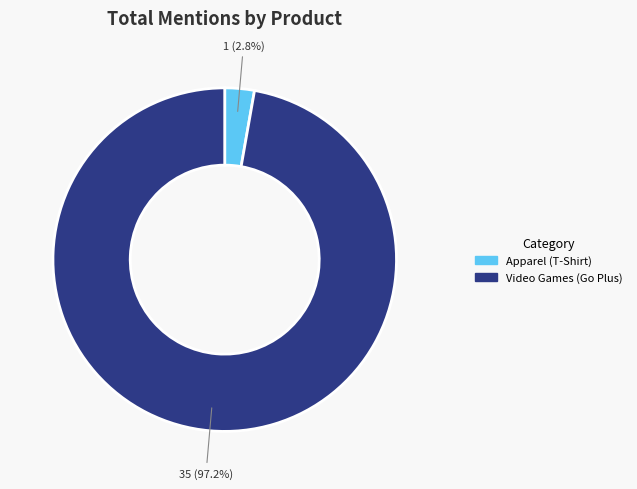

What is the largest slice in the pie chart?

Video Games (Go Plus)